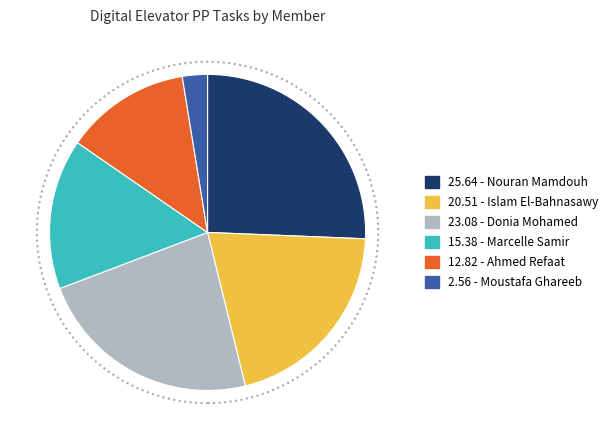

Is there a majority slice in this chart?

No